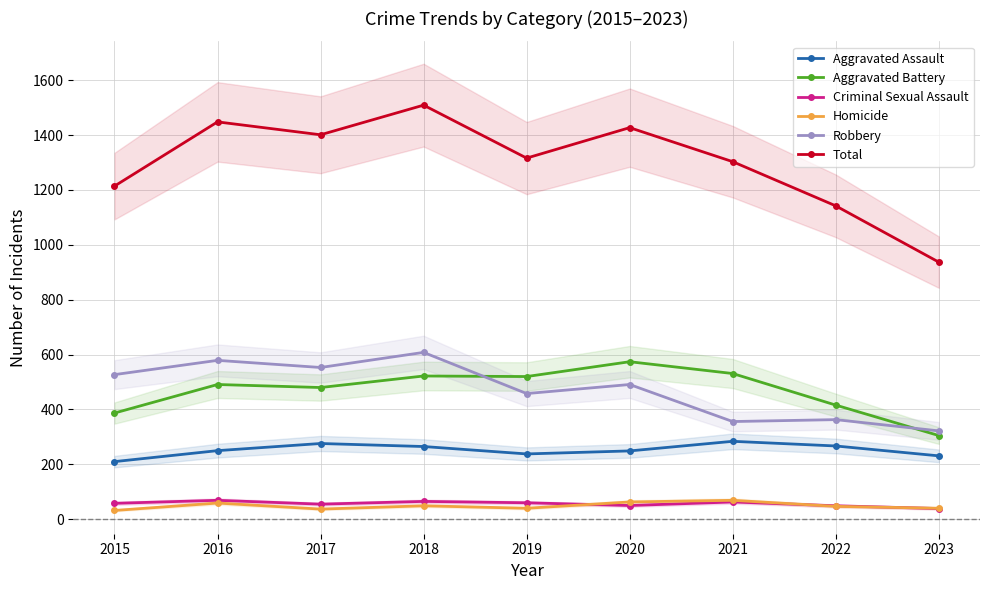

At which label does Total first exceed 1316?

2016